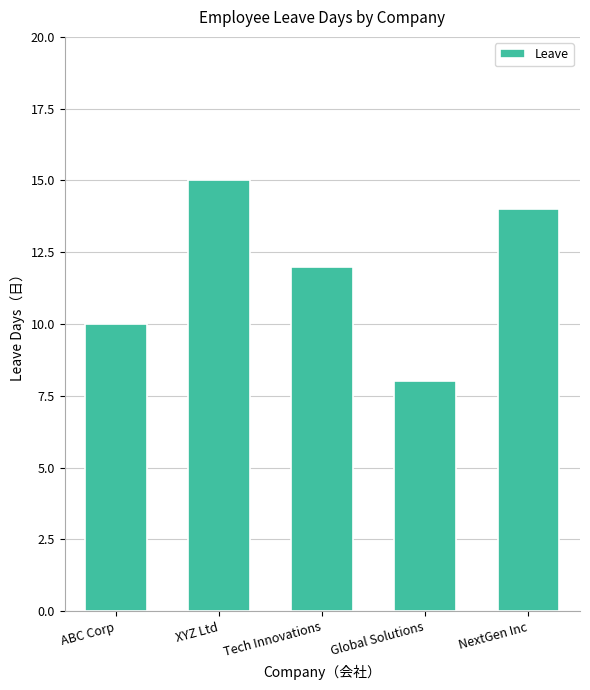

Rank the categories by value from lowest to highest.

Global Solutions, ABC Corp, Tech Innovations, NextGen Inc, XYZ Ltd